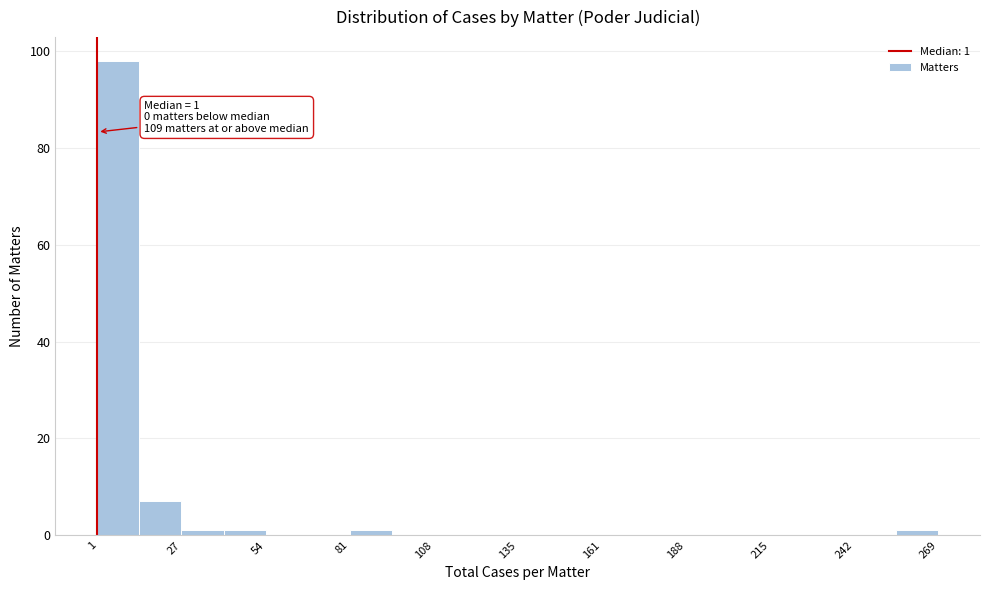

Around what value on the x-axis is the tallest bar? Give the approximate position of its centre, as read against the axis.

10